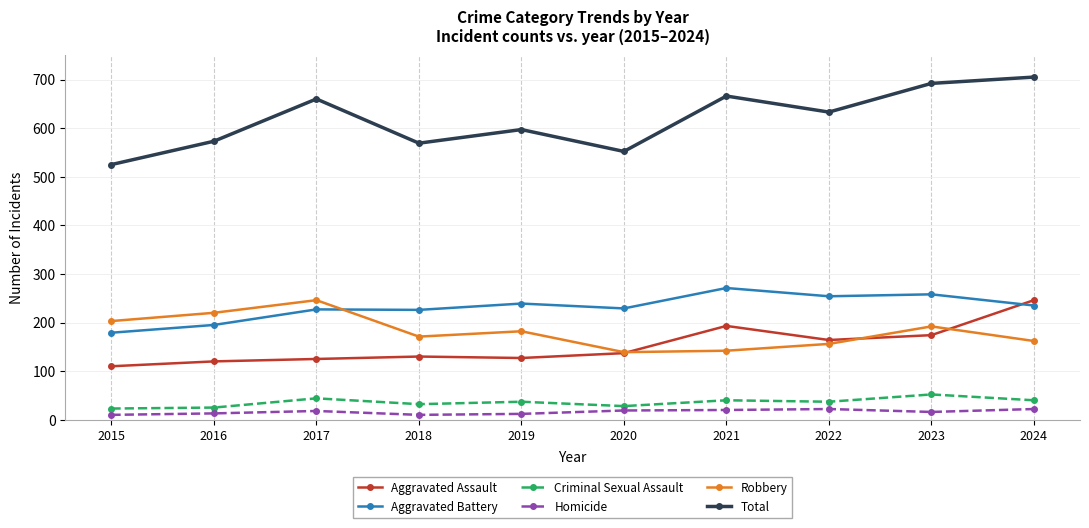

Is the value of Criminal Sexual Assault at 2018 greater than the value of Total at 2020?

No